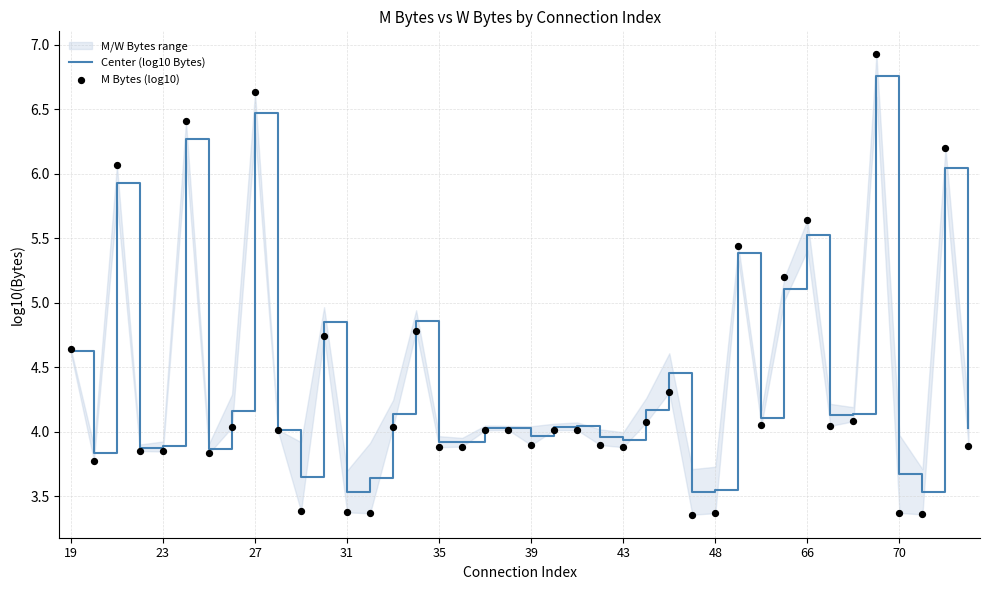

Which series has the widest spread of Y values?

M Bytes (log10)